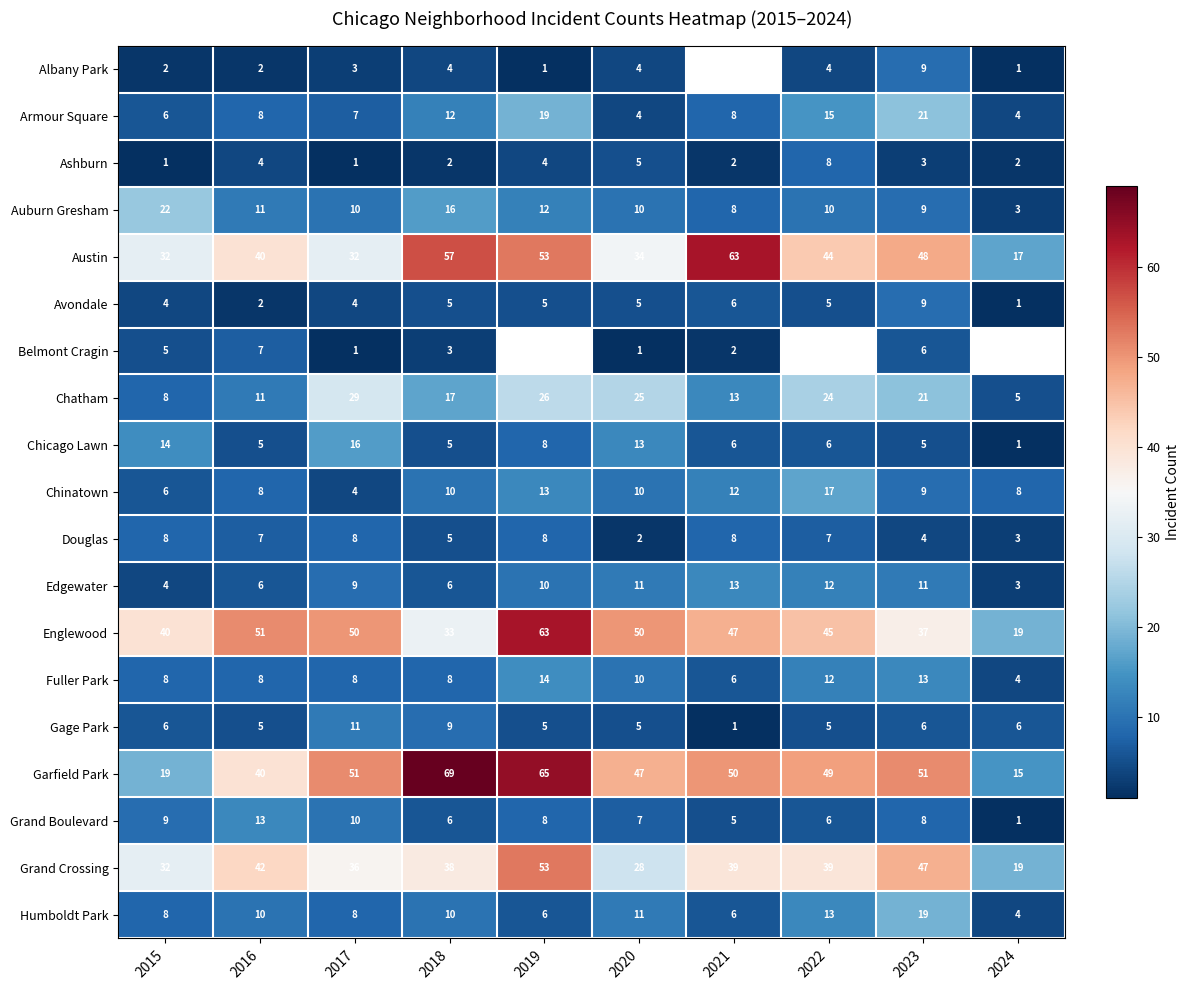

What is the difference between the highest and lowest values at 2020?

49